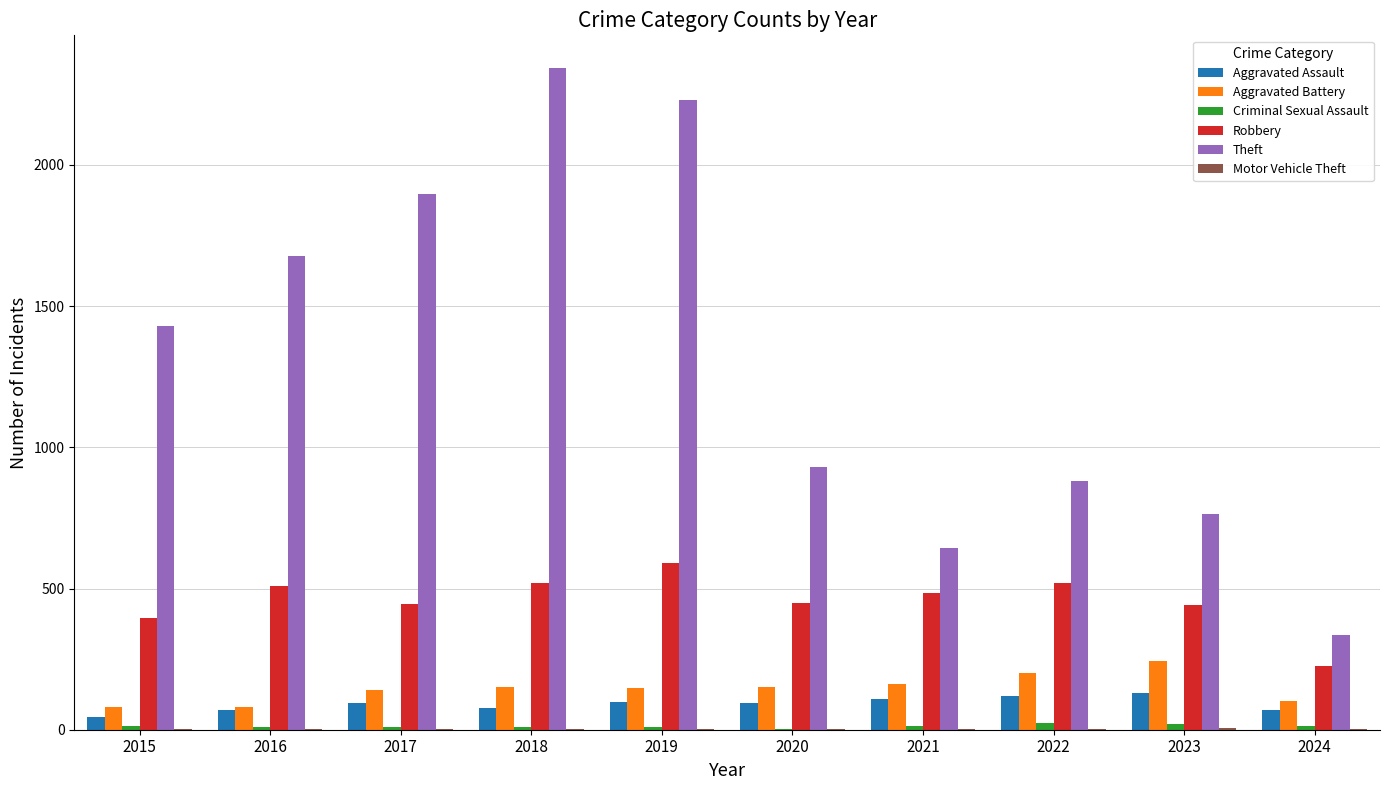

How many distinct data groups are displayed?

6